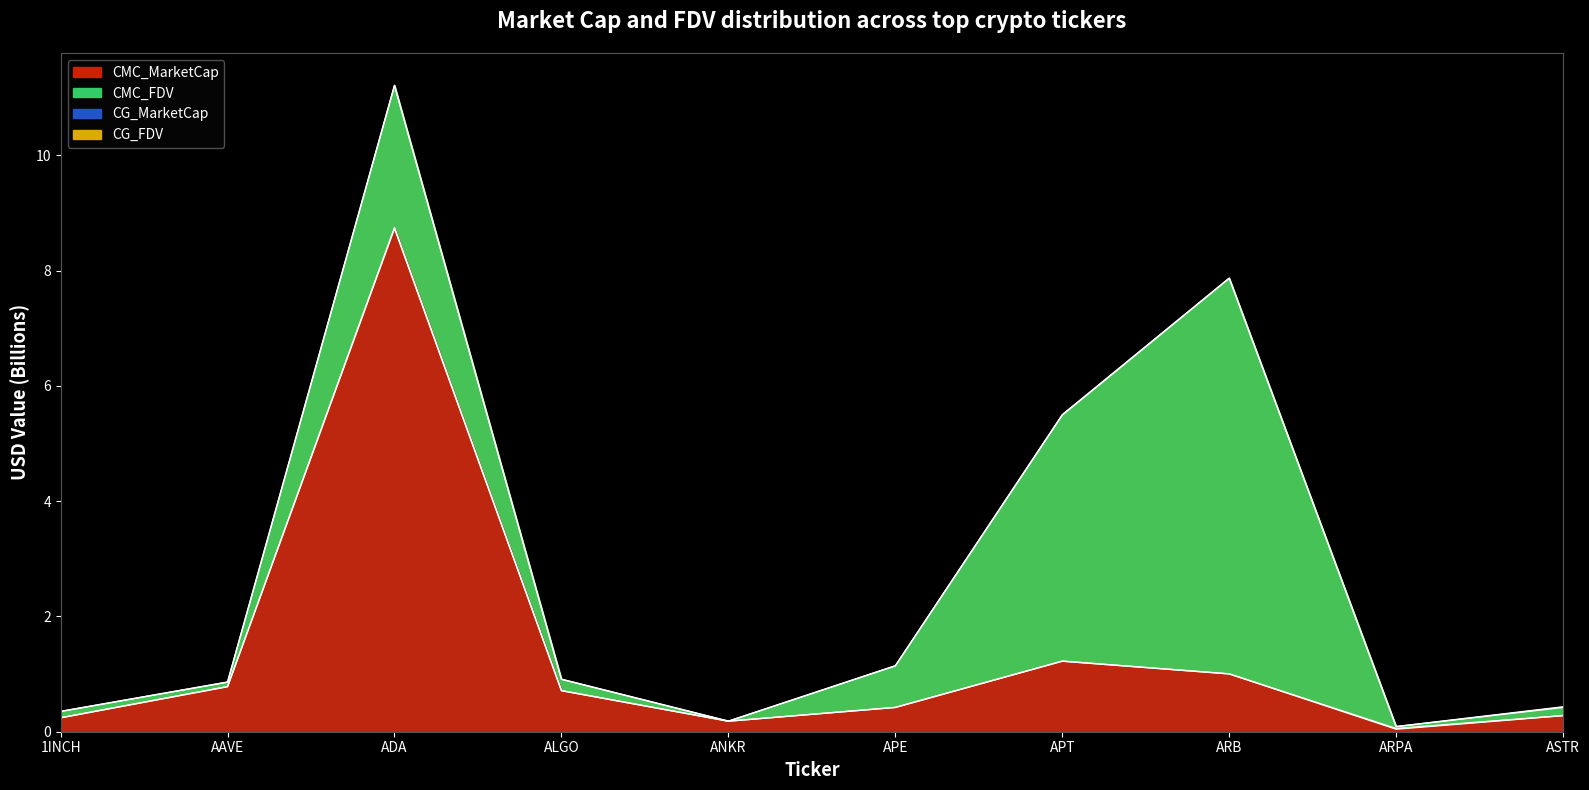

Count the number of data series in this chart.

4